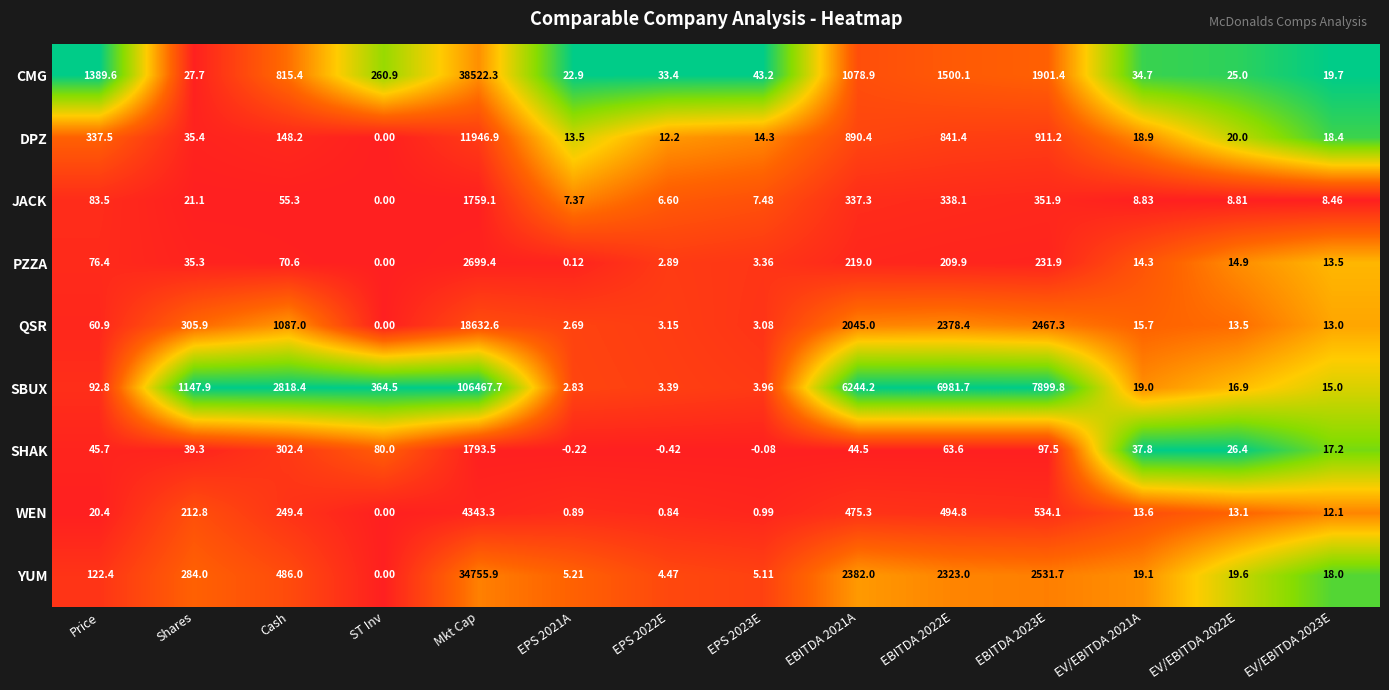

What is the total value across all series at ST Inv?

705.4